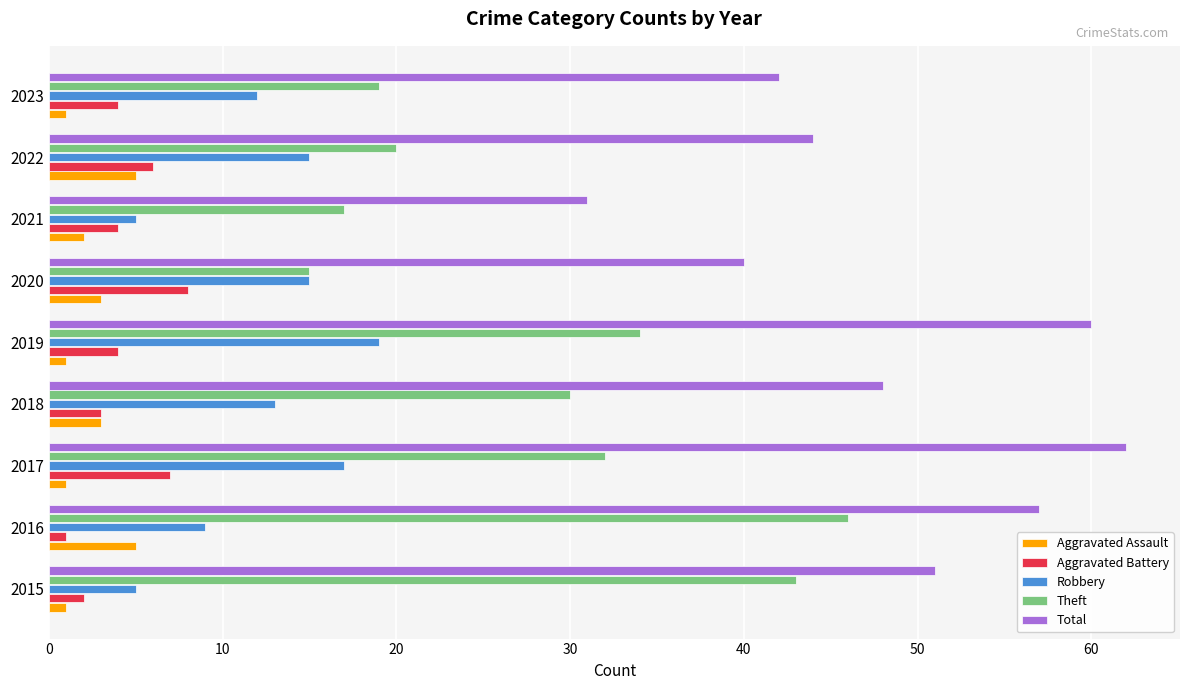

Count the number of data series in this chart.

5